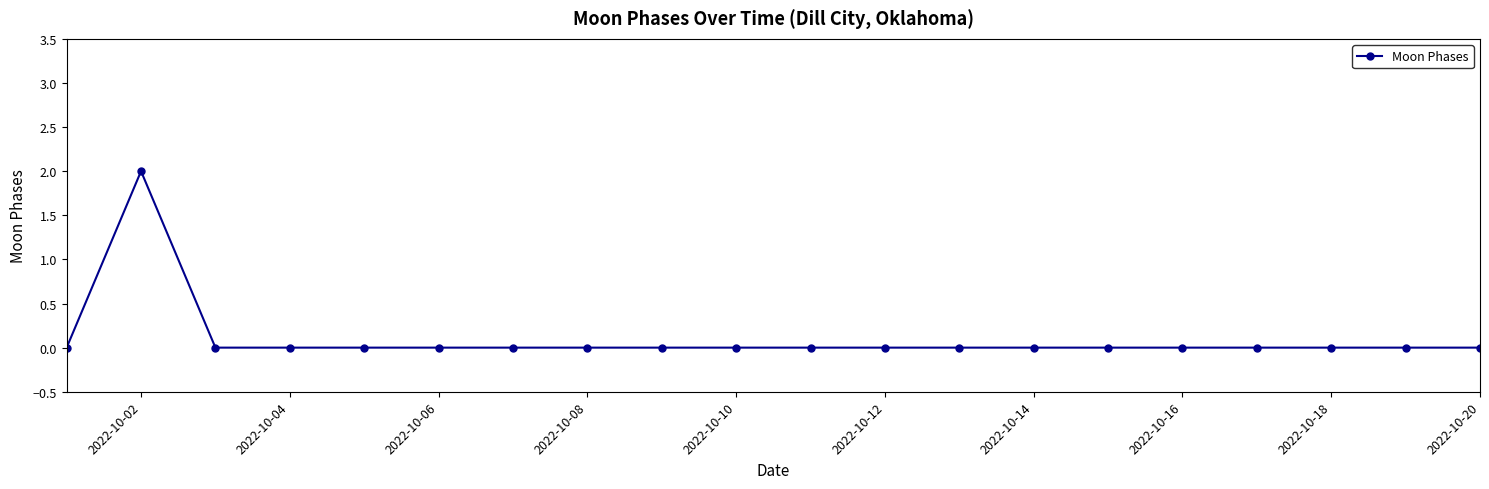

Count the values in the range 0 to 1.

19